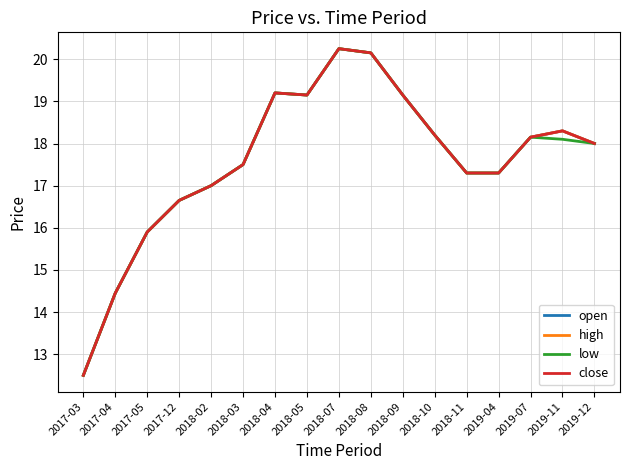

Is this an area chart (filled region under the line)?

No